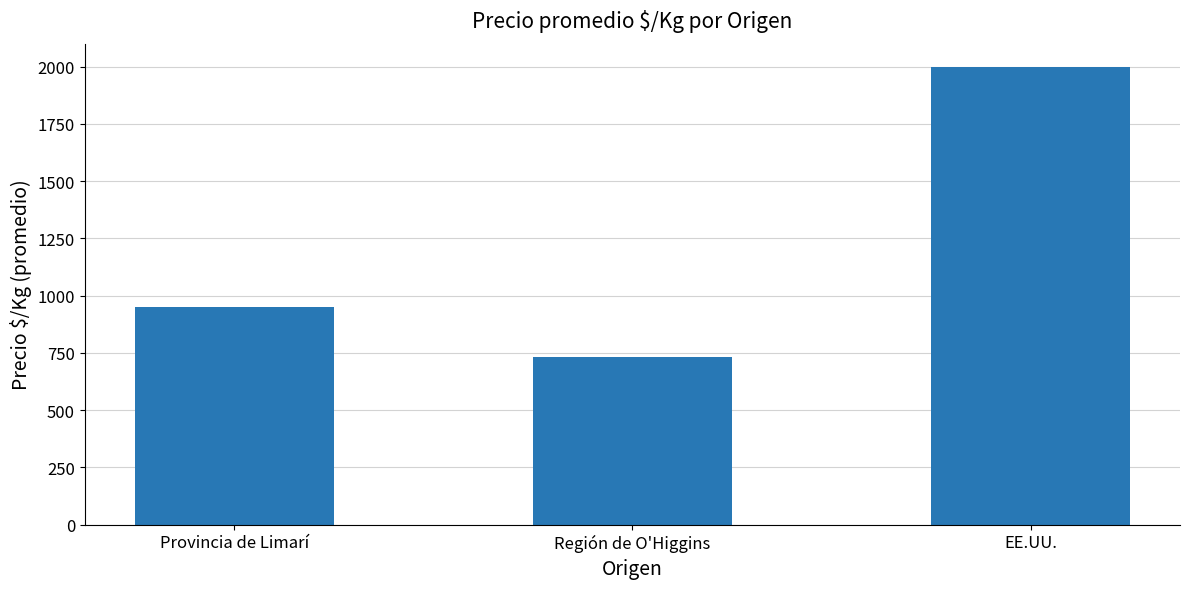

How many values are between 732 and 2000?

3